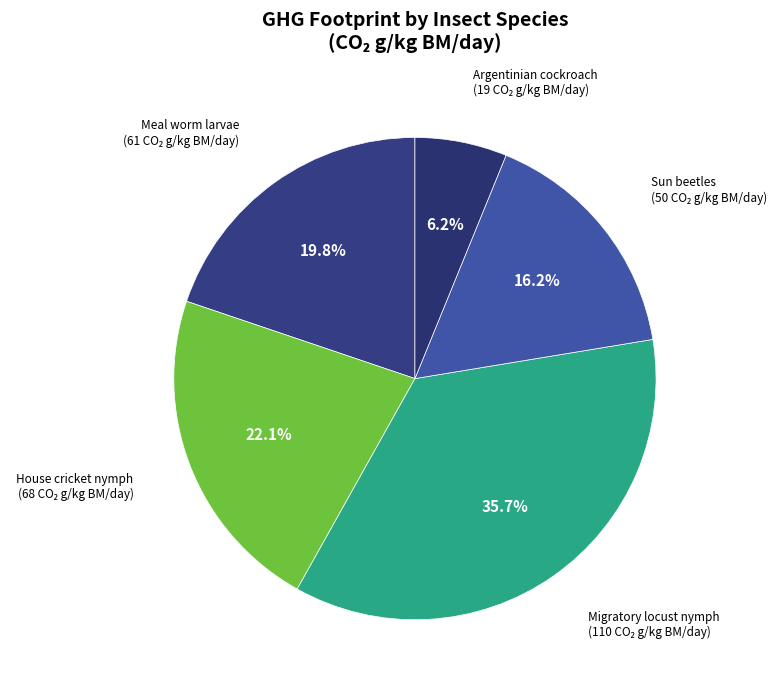

Which category has the biggest portion of the pie?

Migratory locust nymph